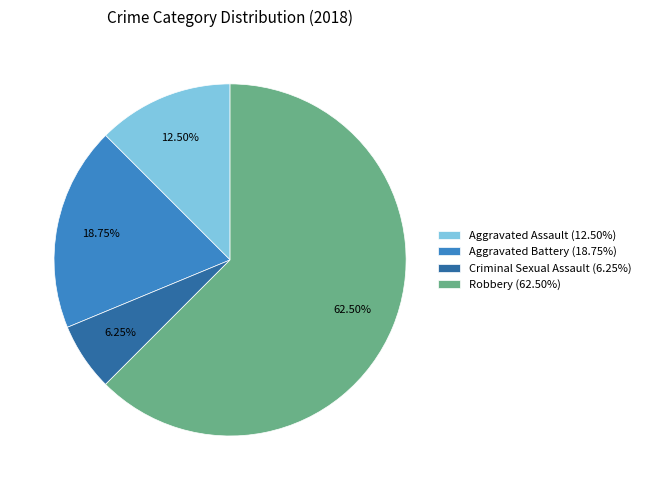

Which slice is the smallest?

Criminal Sexual Assault